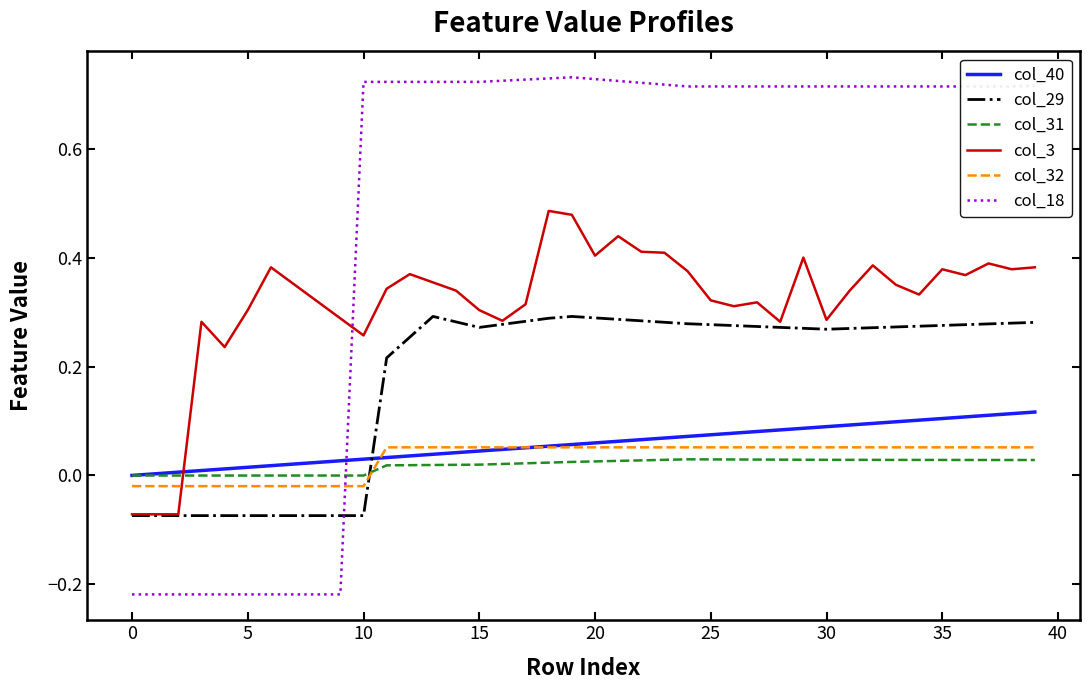

Which series has the widest spread of values?

col_18